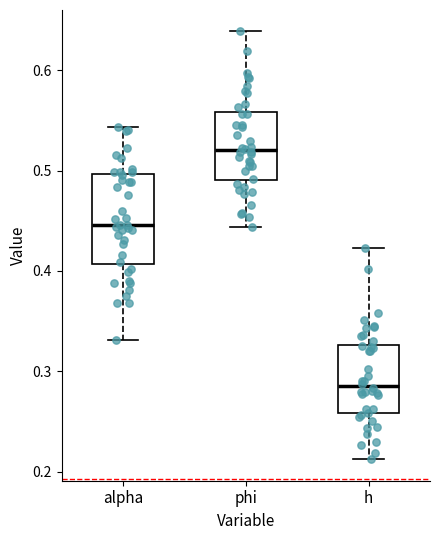

Comparing the boxes themselves (not the whiskers), which one is the tallest?

alpha